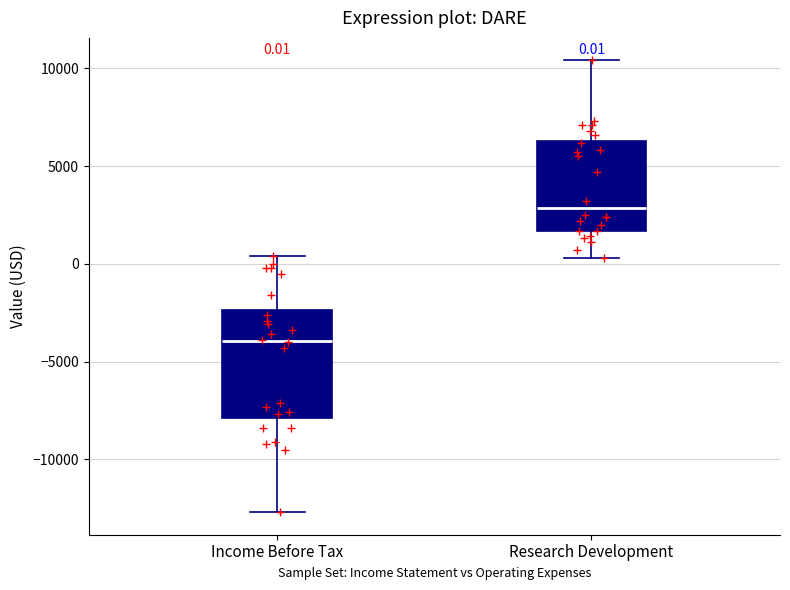

Which box has the lowest median line?

Income Before Tax